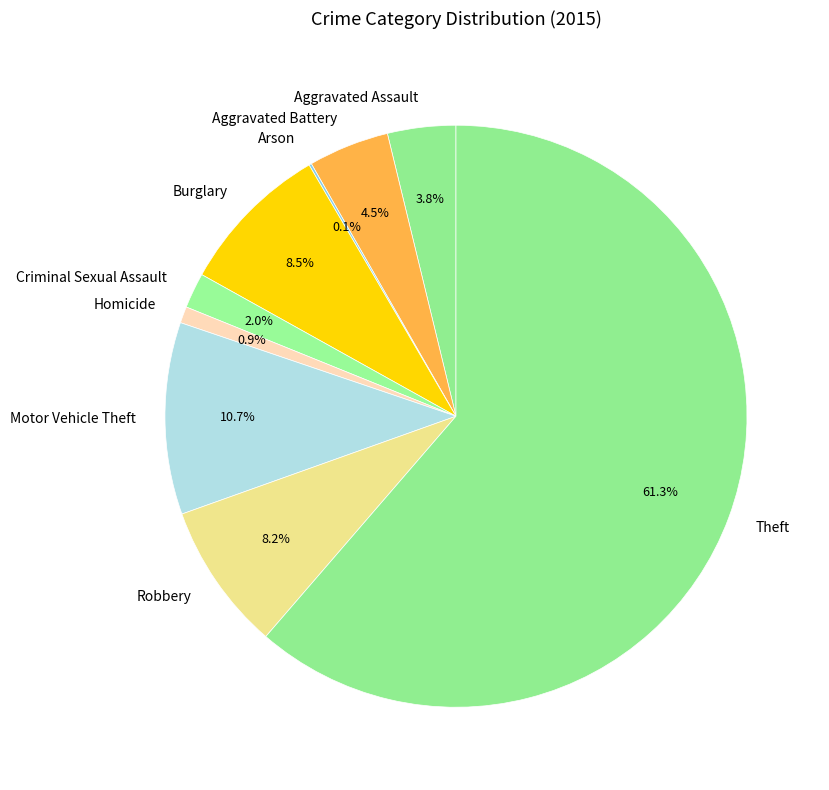

What percentage is NOT represented by Burglary?

91.5%